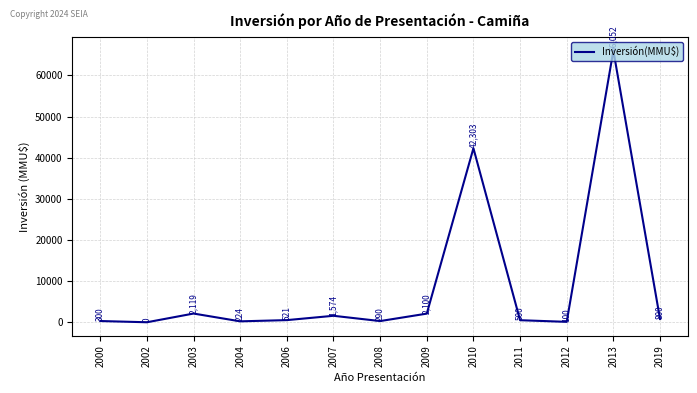

List the labels in order of value, smallest first.

2002, 2012, 2004, 2008, 2000, 2011, 2006, 2019, 2007, 2009, 2003, 2010, 2013